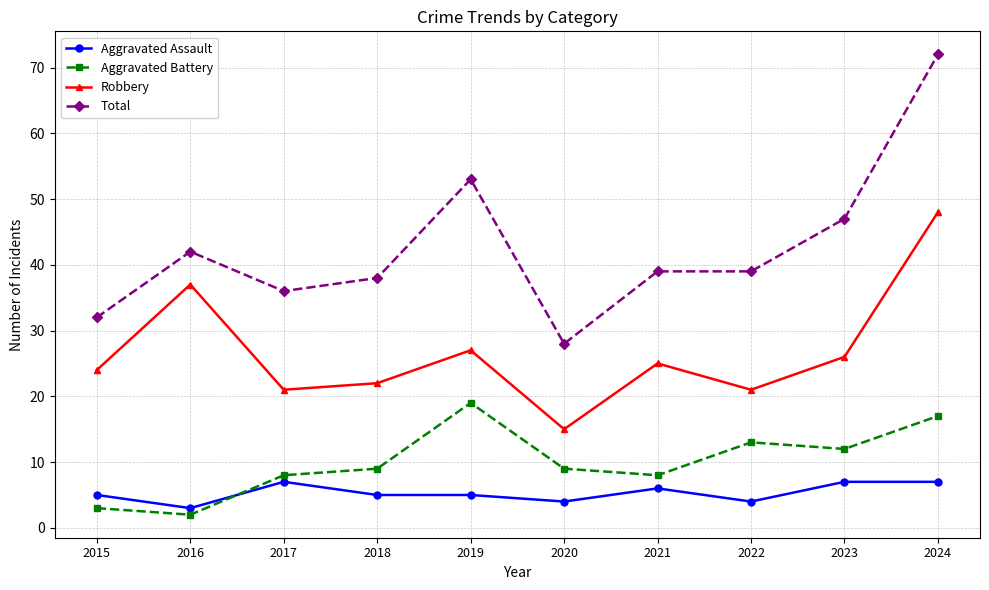

What is the spread (max minus min) of values at 2015?

29